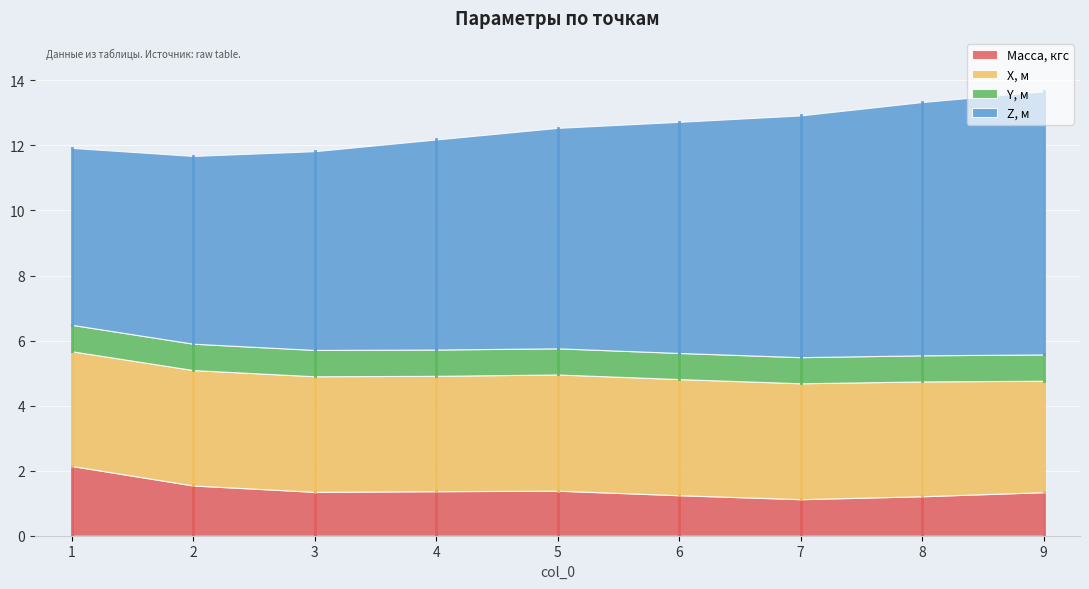

What is the total value across all series at 4?

12.2